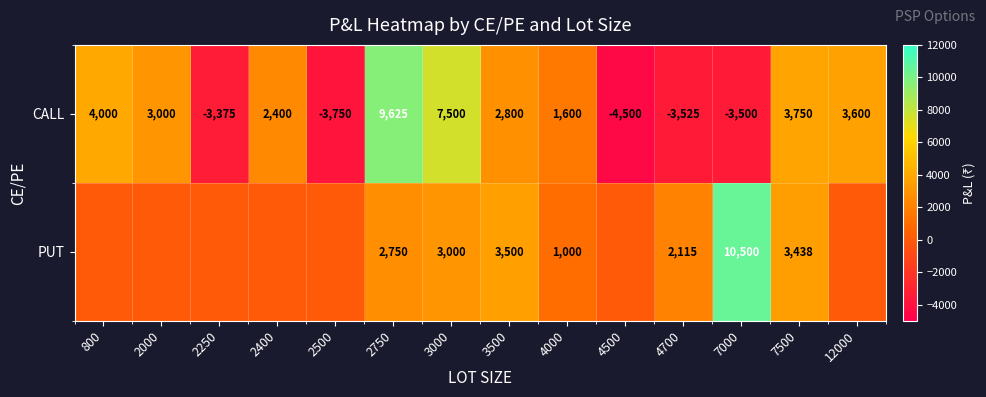

At how many categories does at least one series exceed 8403?

2